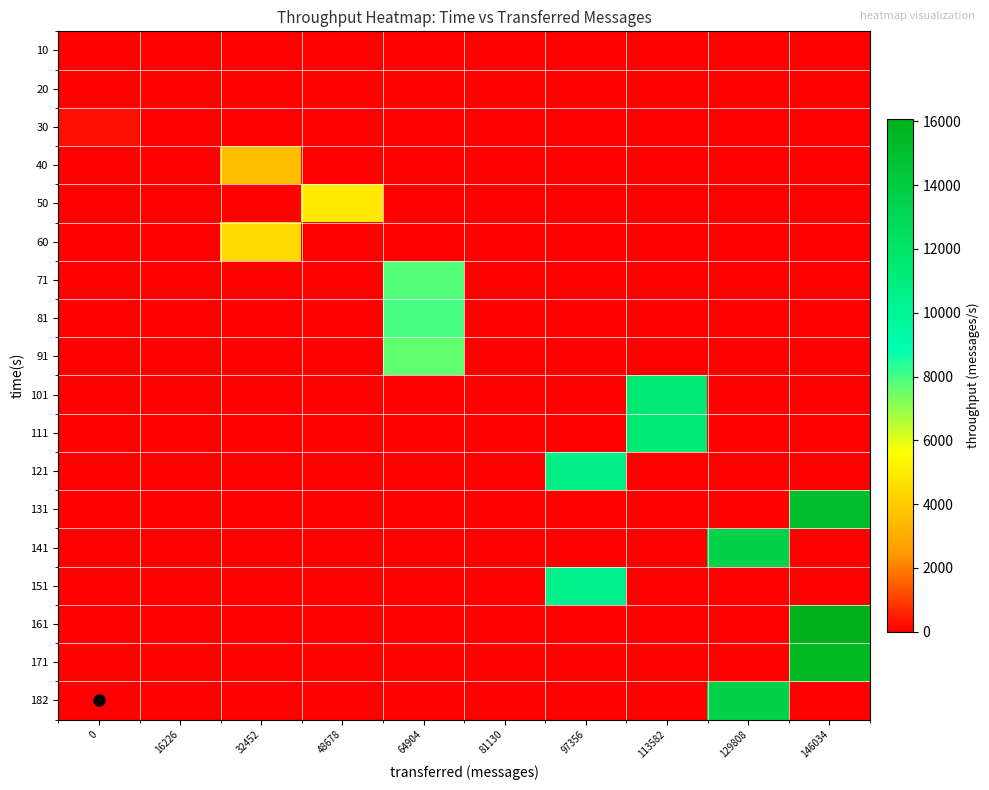

Which series has the largest total across all categories?

161